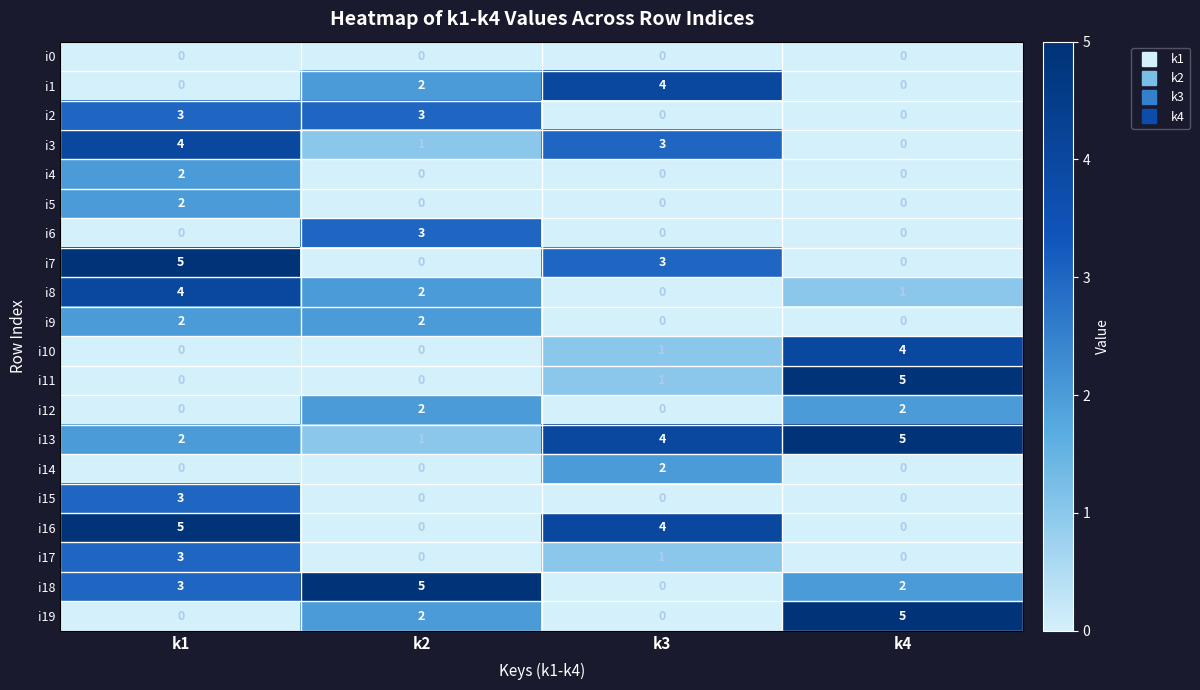

What is the difference between the maximum and minimum values in the i1 series?

4